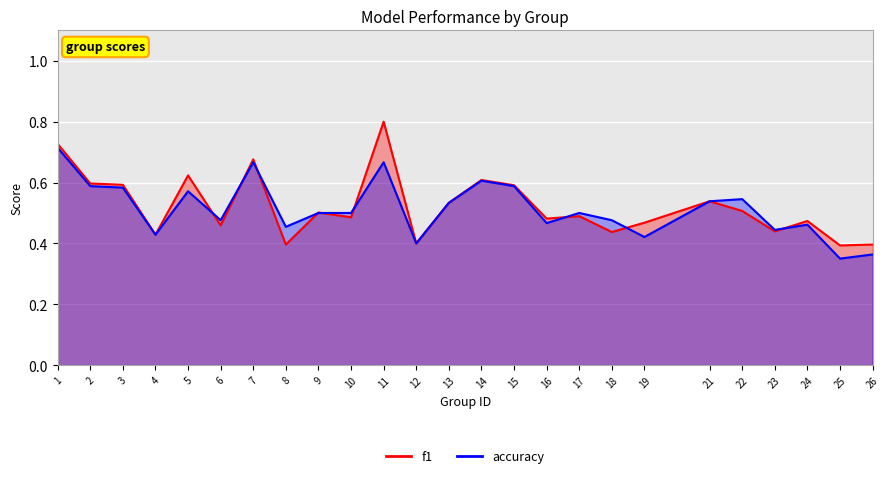

How many interior local valleys does the accuracy series have?

8